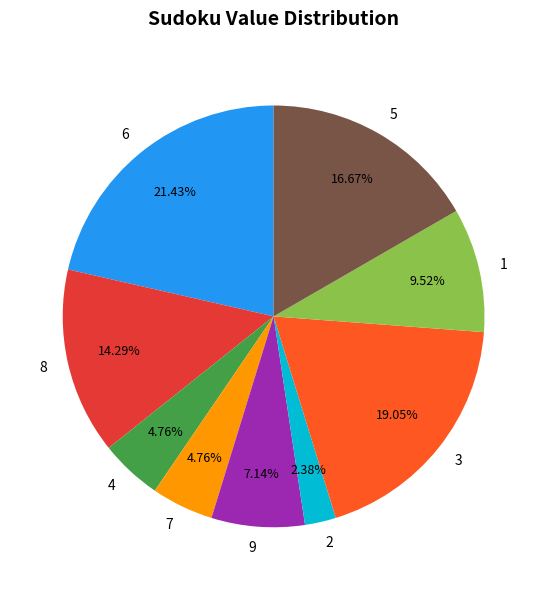

Approximately how many times larger is the value at 7 compared to 9?

0.7